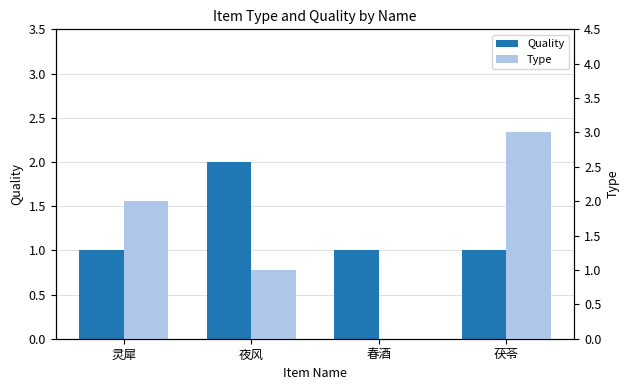

List the series in order of their peak value, highest first.

Type, Quality